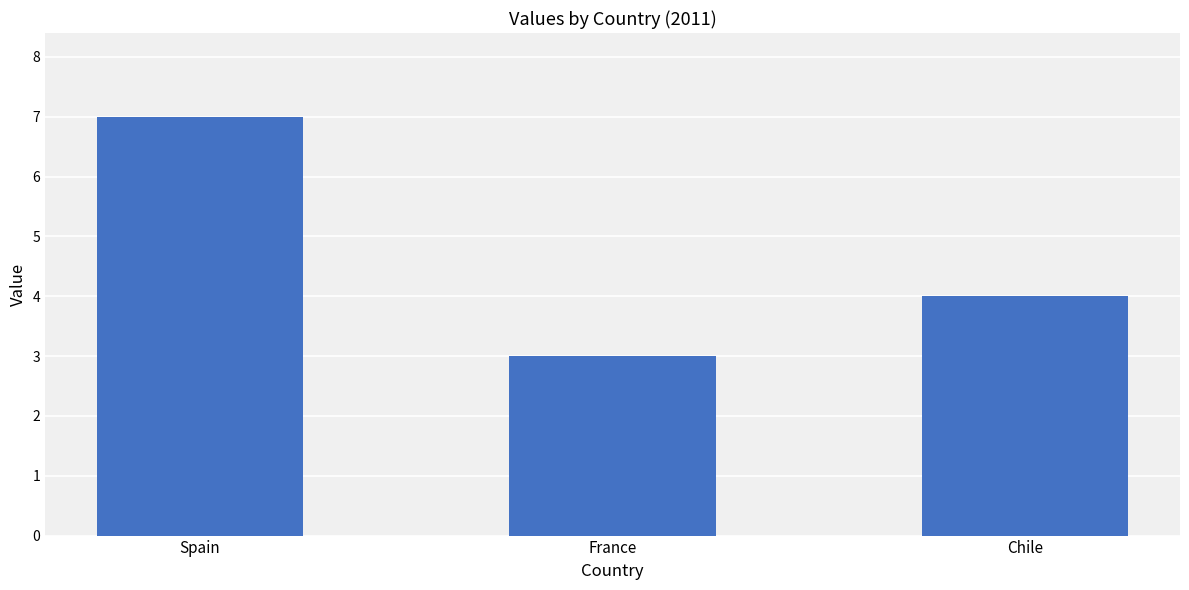

At which category does the chart reach its peak across all series?

Spain